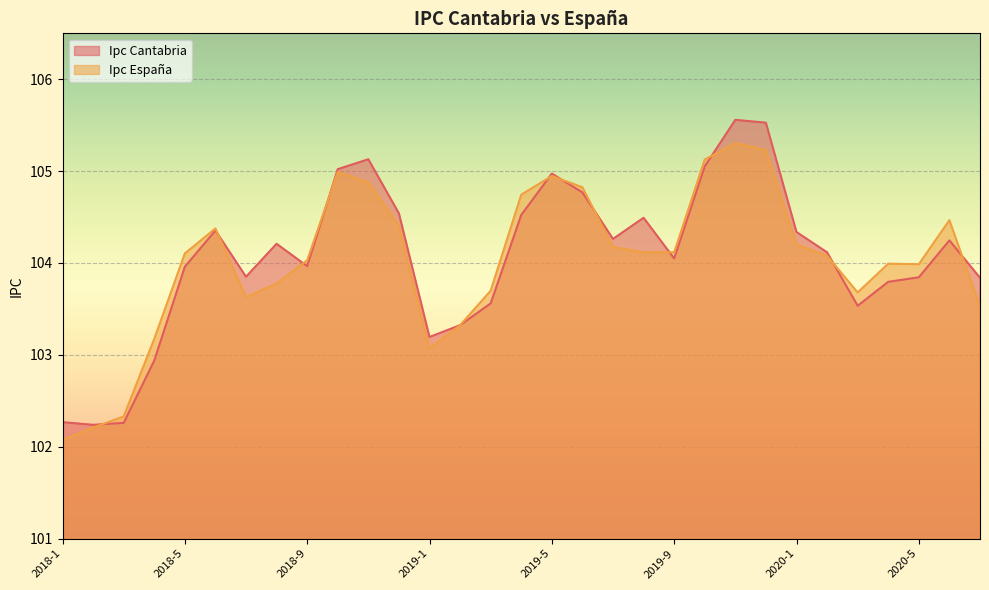

At 2018-12, list the series in order from smallest to largest.

Ipc España, Ipc Cantabria